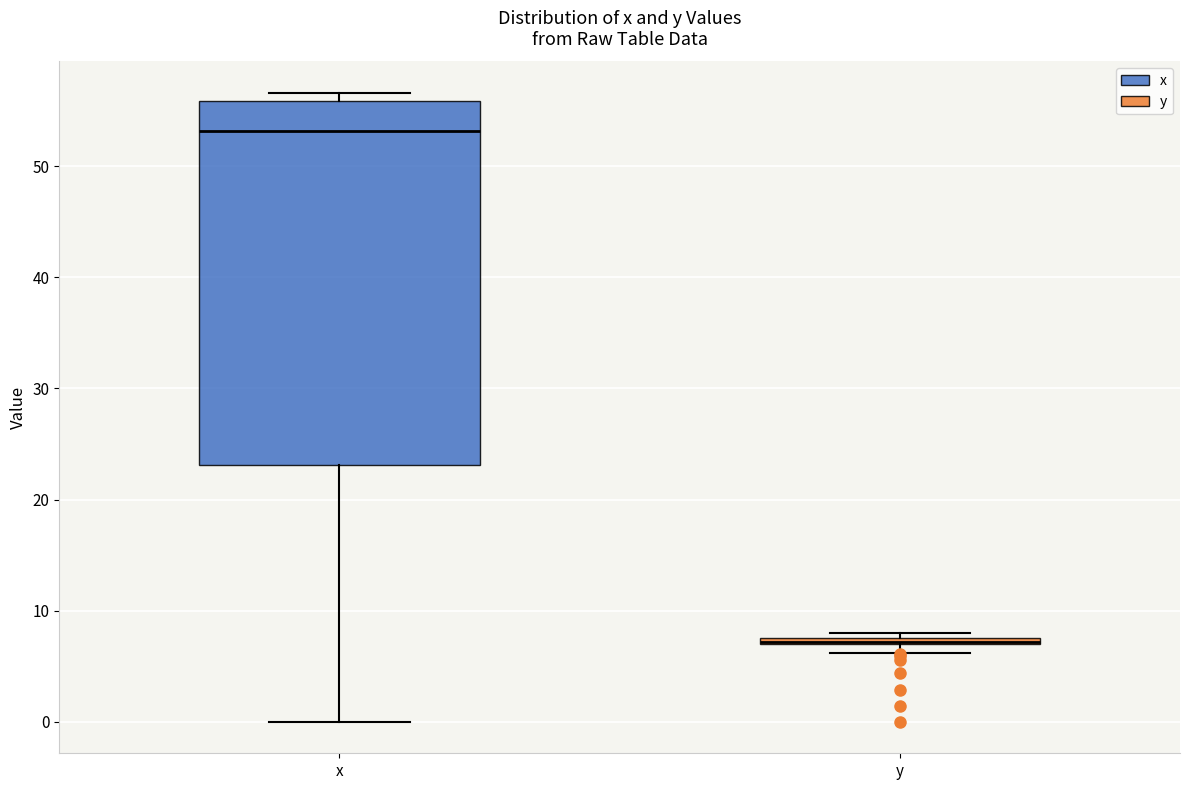

Comparing the boxes themselves (not the whiskers), which one is the tallest?

x